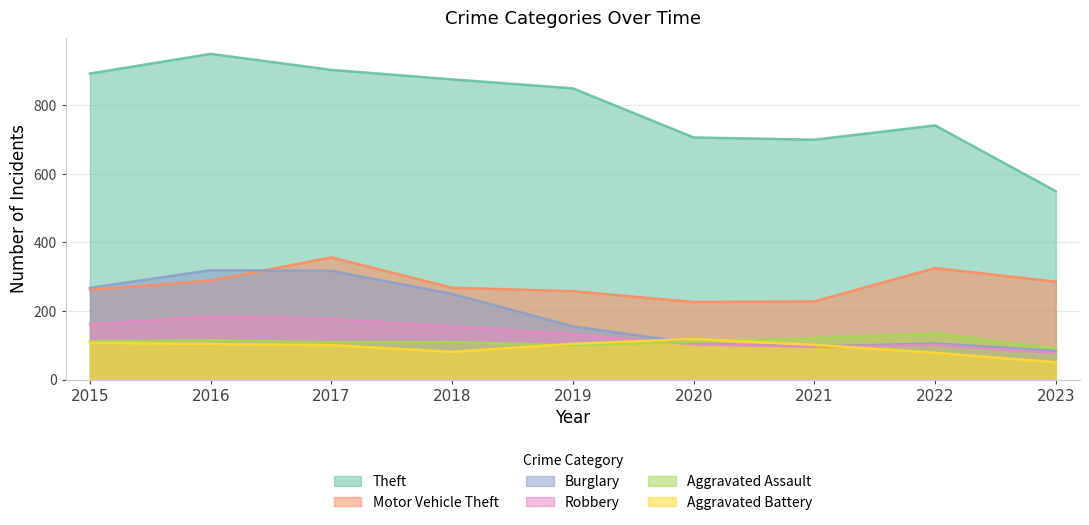

What is the total value across all series at 2021?

1267